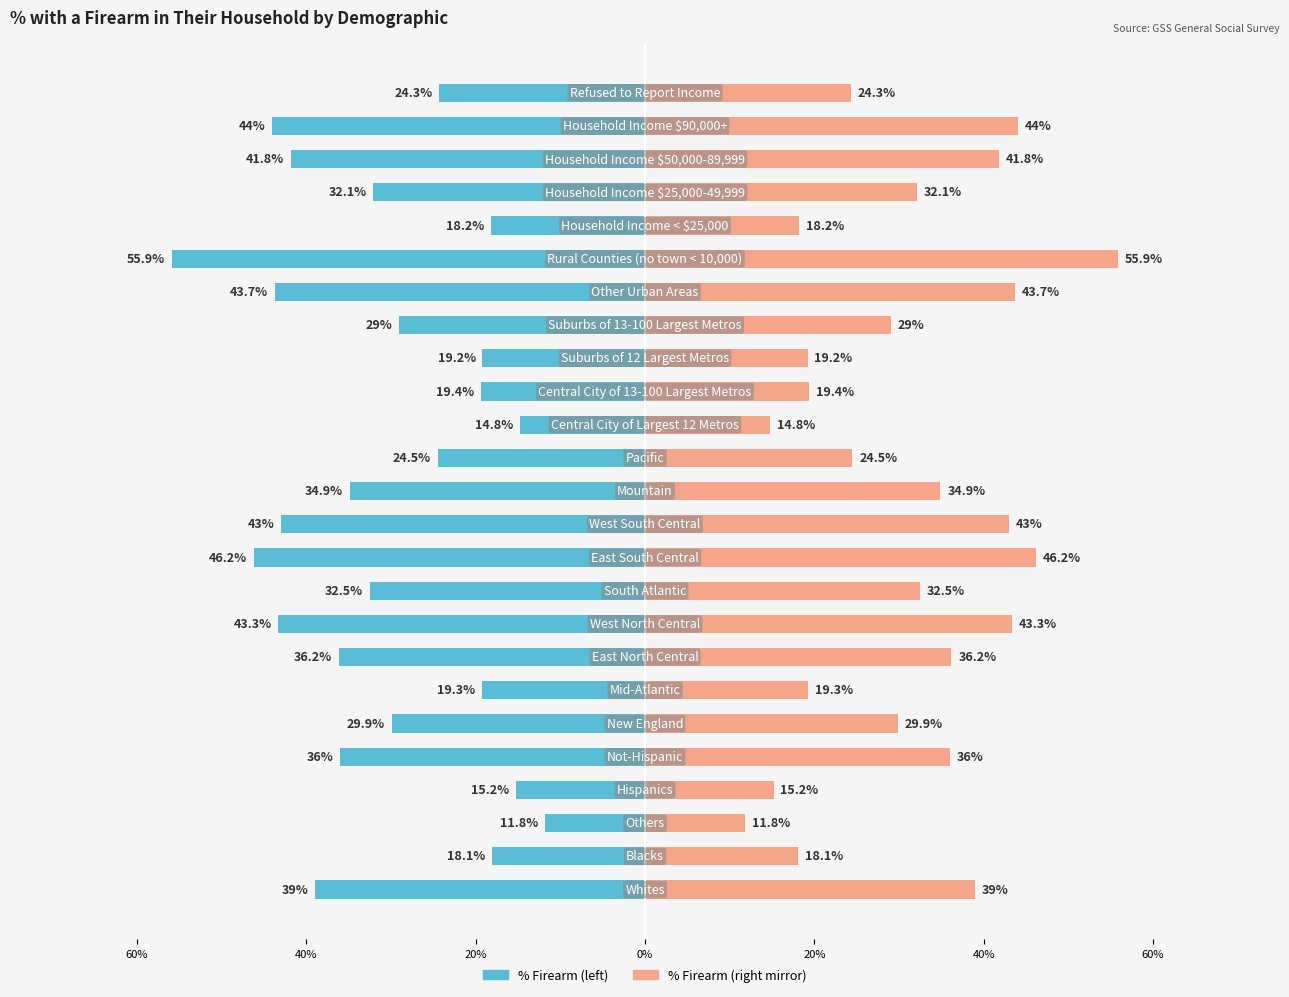

What is the difference between the maximum and minimum values?

44.1